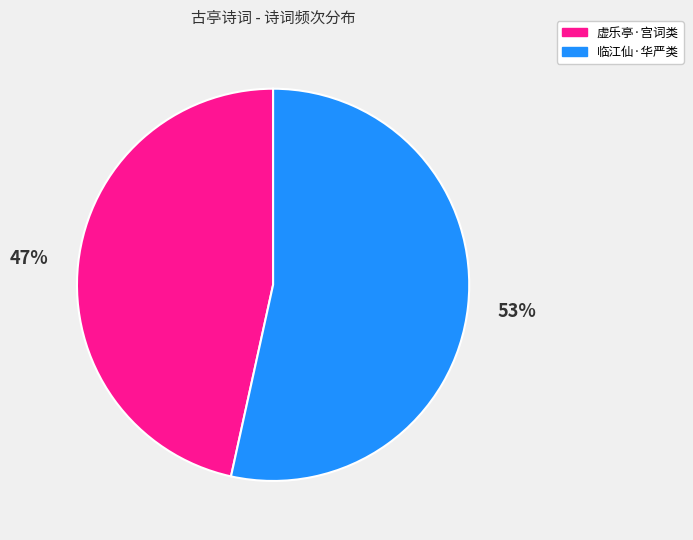

Does any single category account for the majority?

Yes